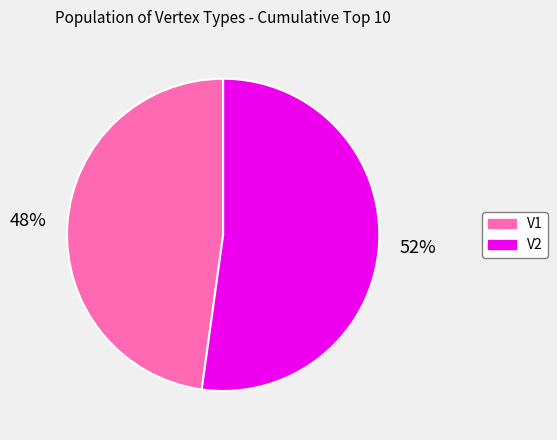

Which slice is the smallest?

V1